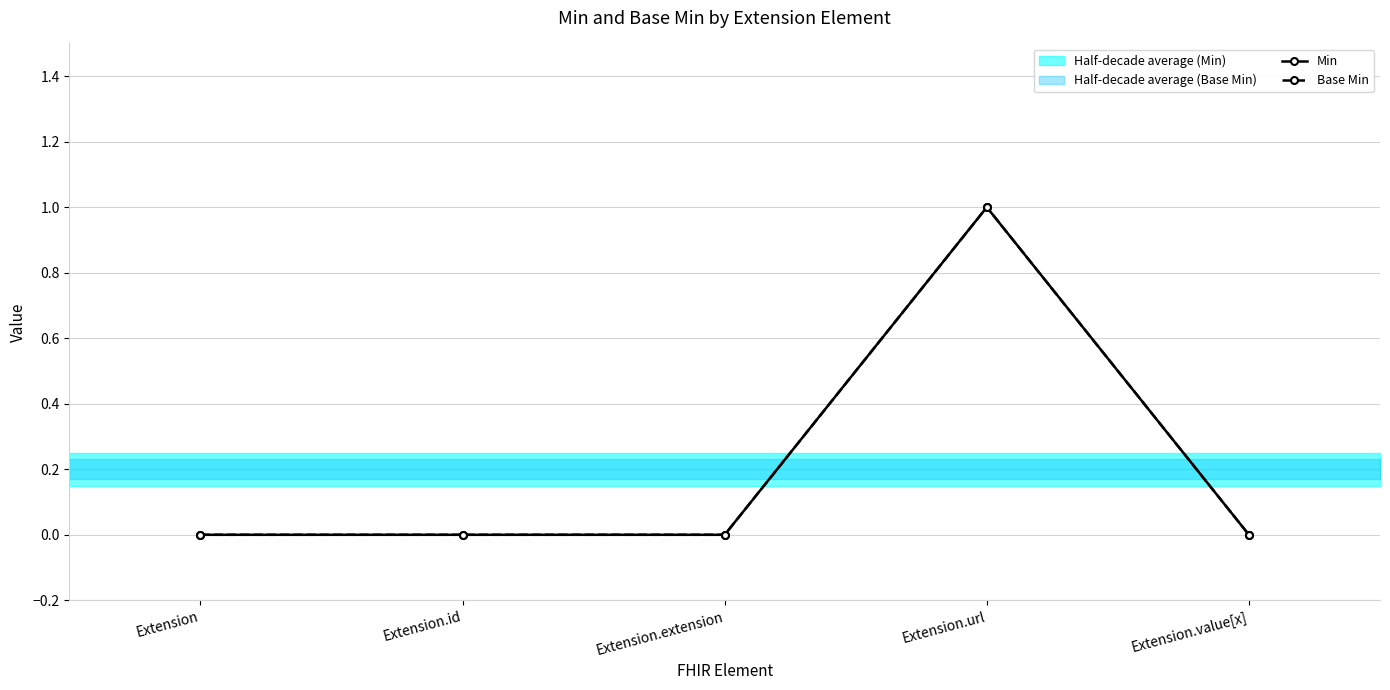

Does the chart have visible grid lines?

Yes